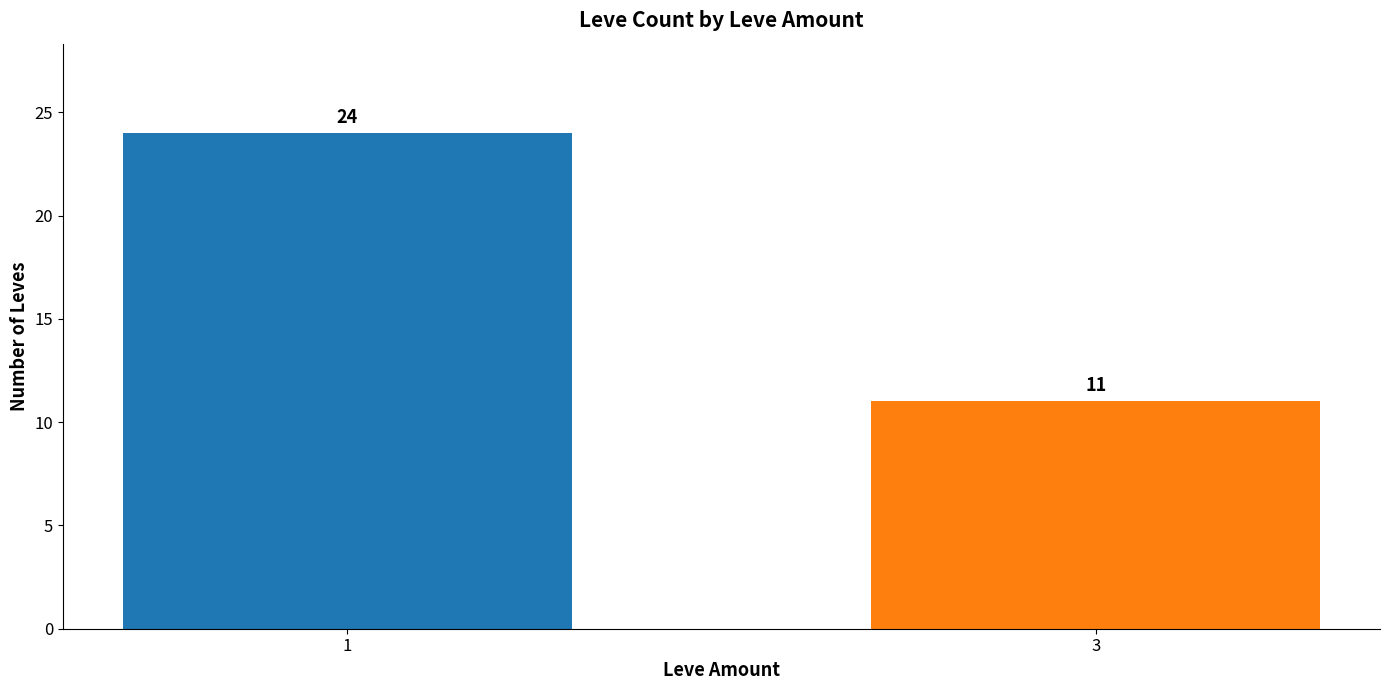

Read the value at 3, to the nearest 10.

10